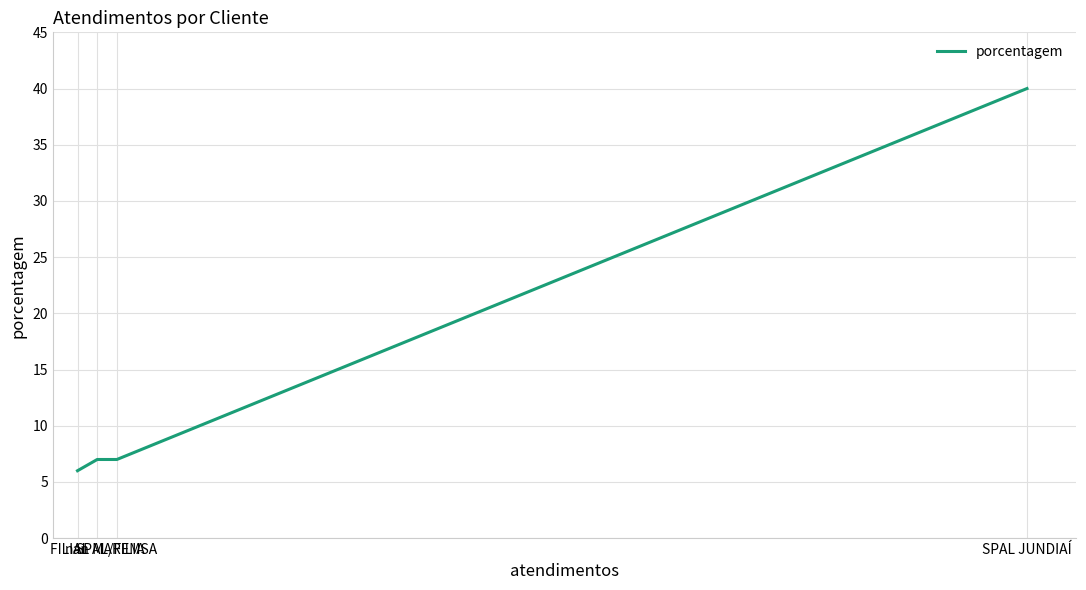

What is the maximum value shown in the chart?

40